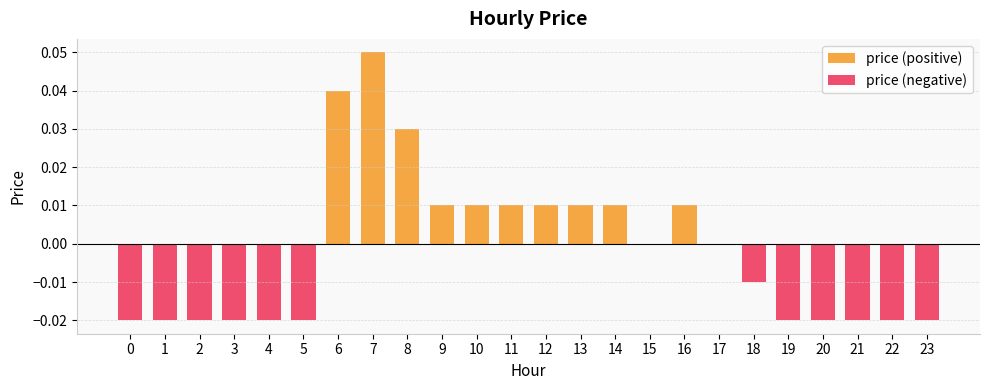

What is the highest value of the price (positive) series?

0.1